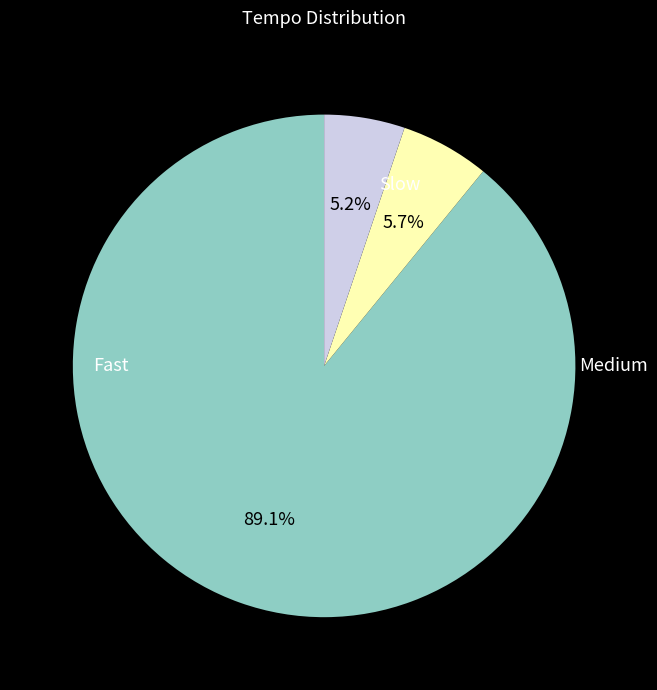

Is there a majority slice in this chart?

Yes